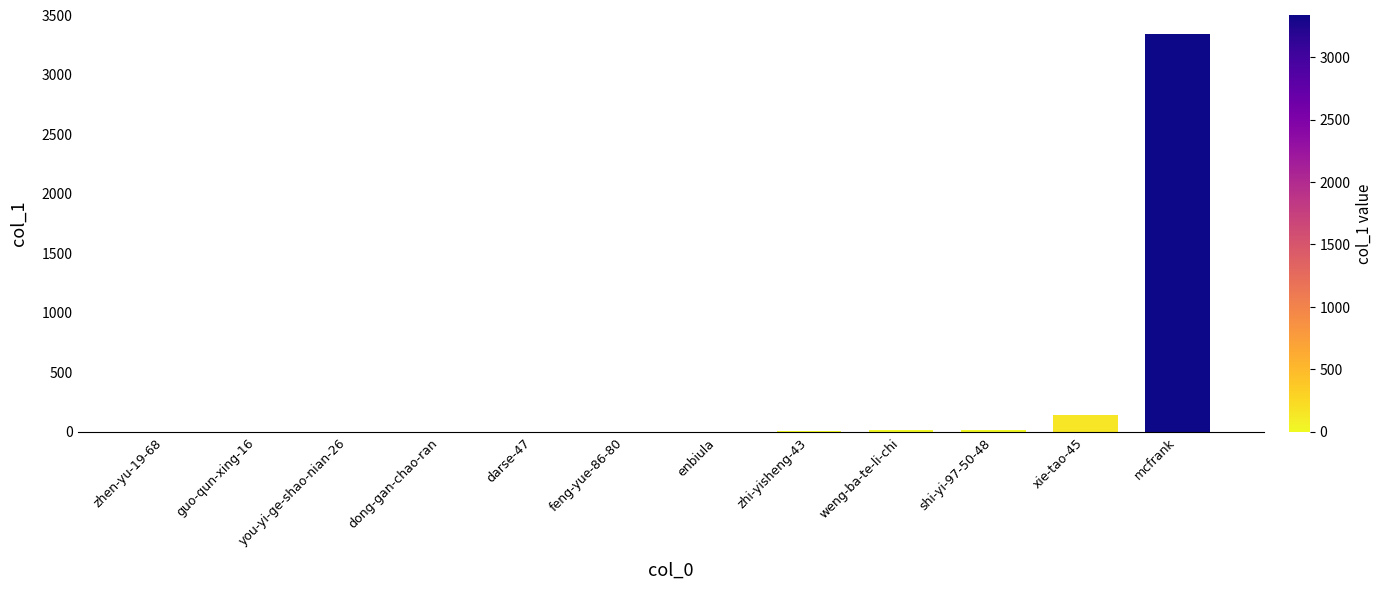

What is the sum of the values at dong-gan-chao-ran and feng-yue-86-80?

2